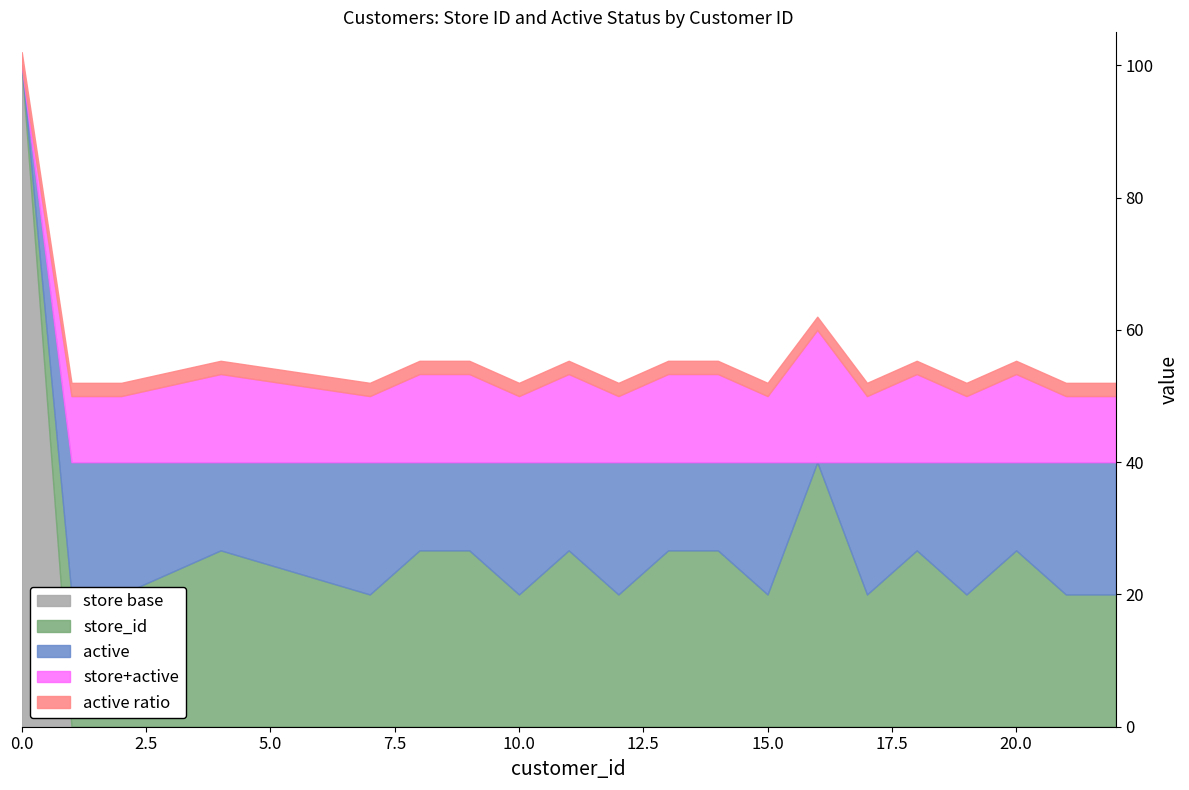

Between 12 and 18, which series saw the biggest shift?

store_id